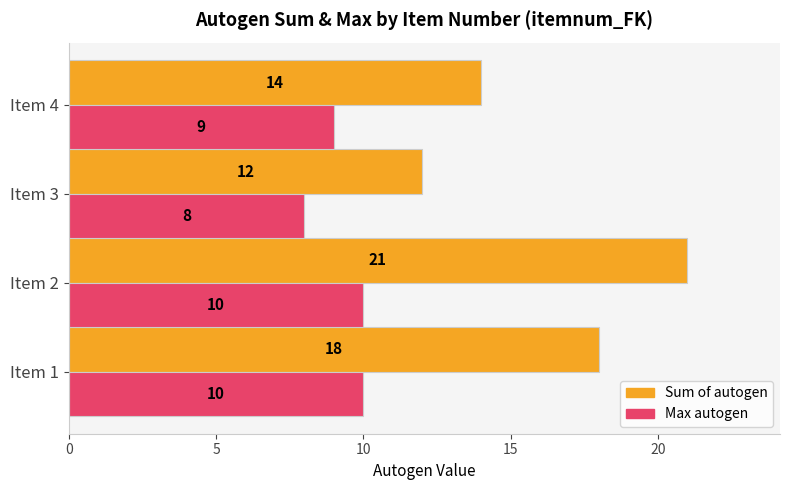

How many Sum of autogen values are between 14 and 21?

3